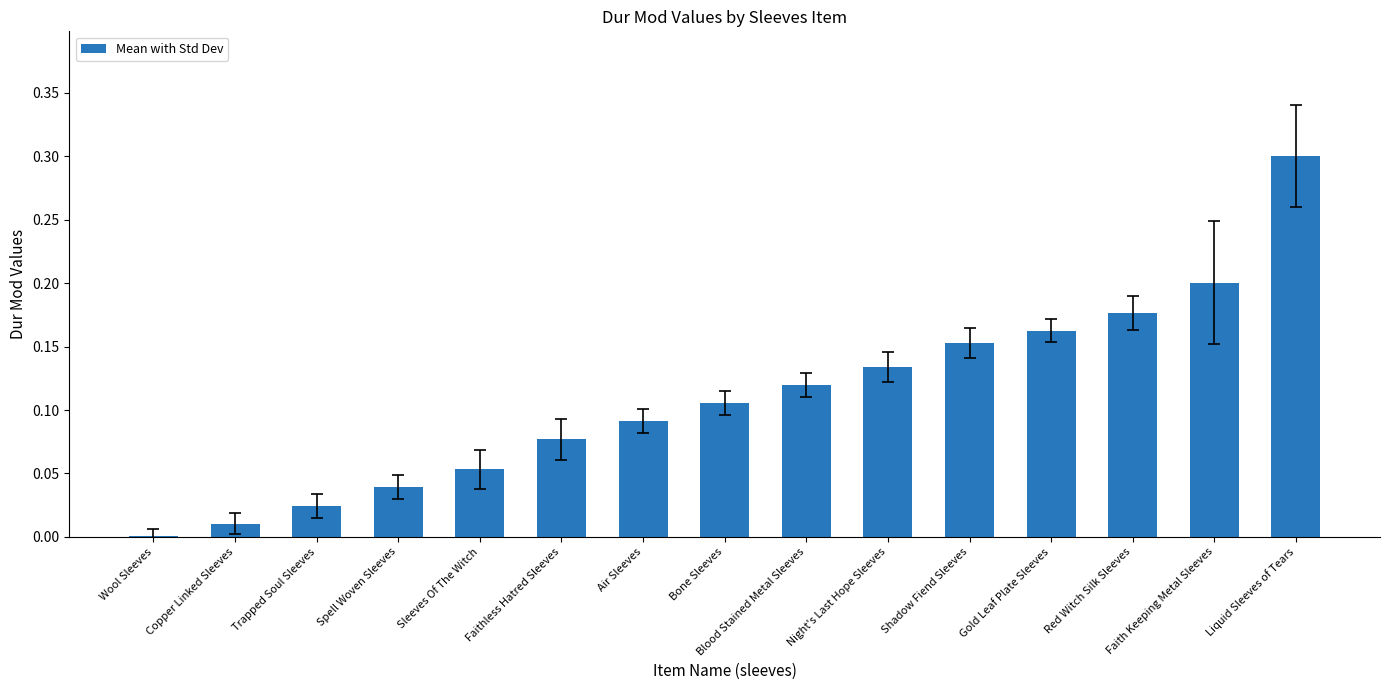

Where is the data nearest to the value 0?

Wool Sleeves